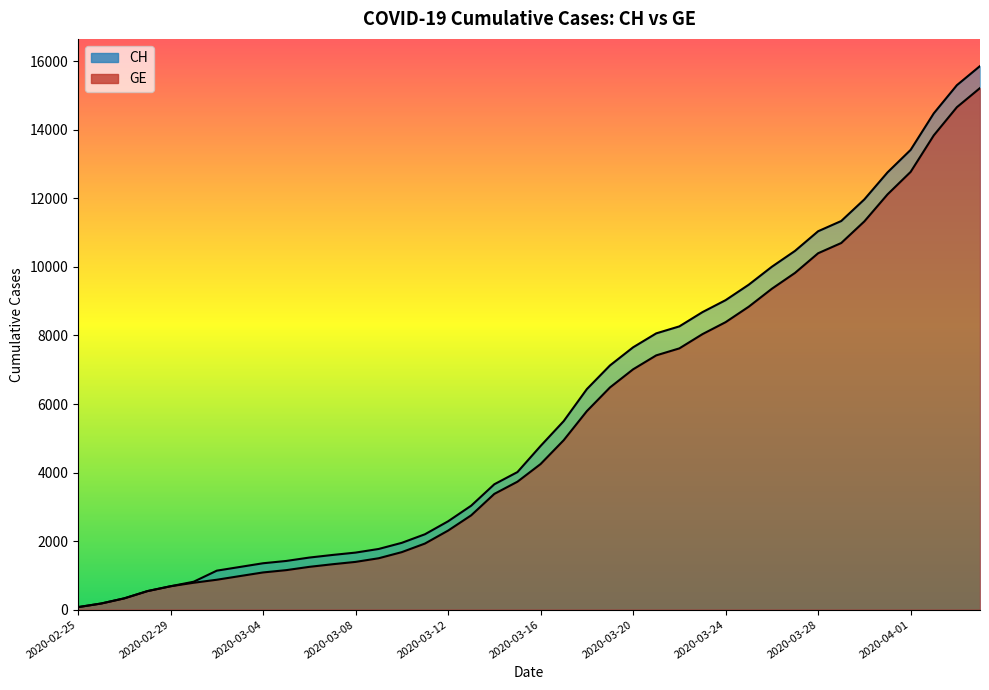

The value of CH at 2020-03-15 is 4014. True or false?

True